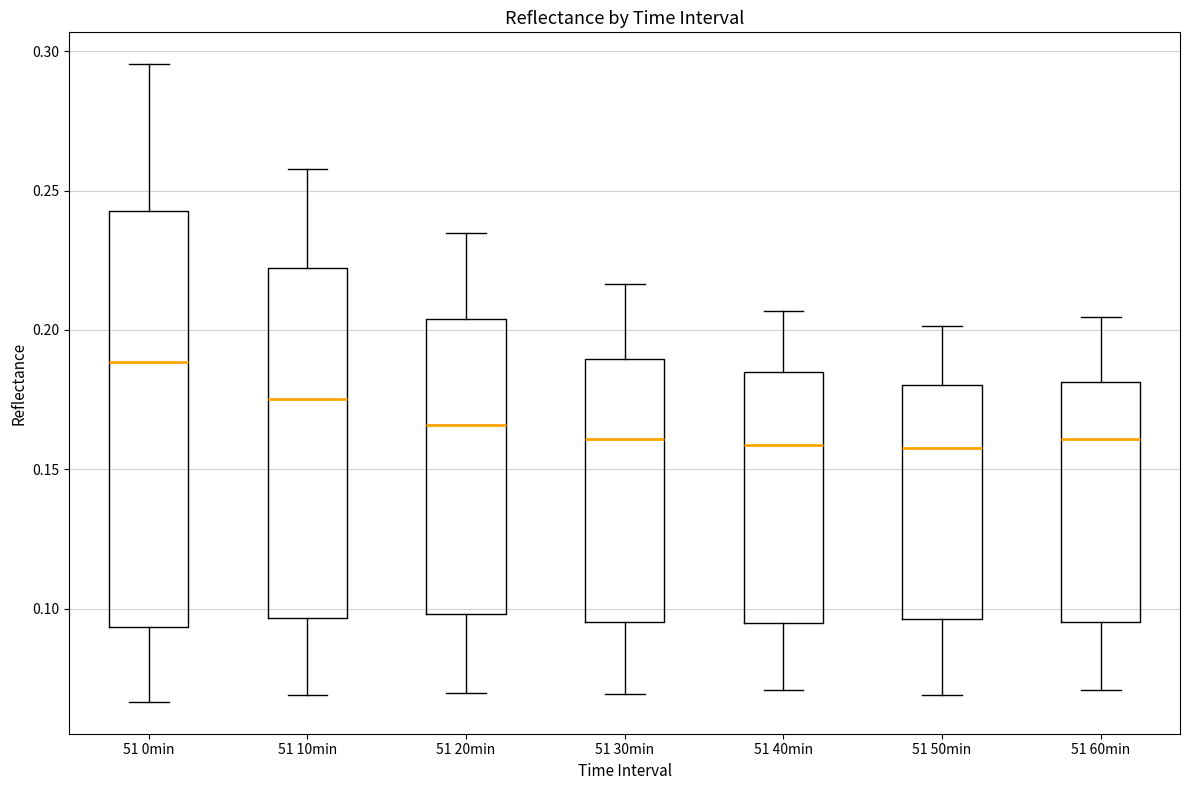

Where does the median line of the box for 51 0min sit on the y-axis? The values are not printed on the chart, so give them approximately, as read against the axis.

0.190